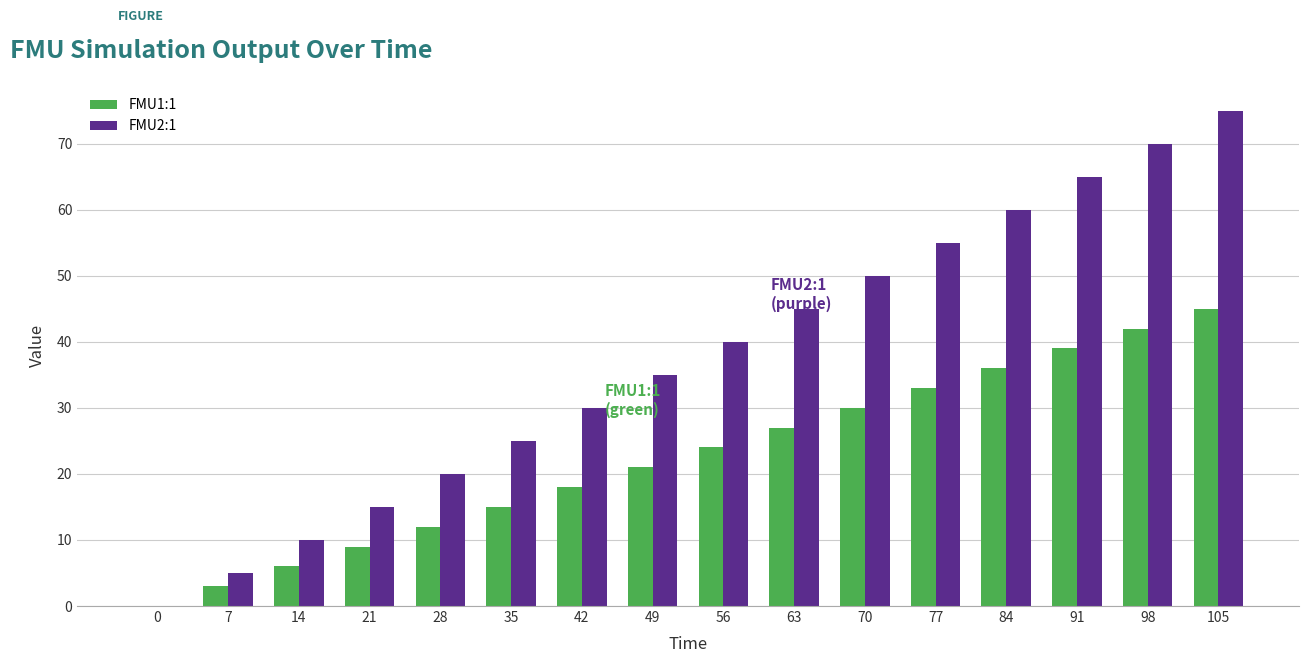

Count the number of data series in this chart.

2